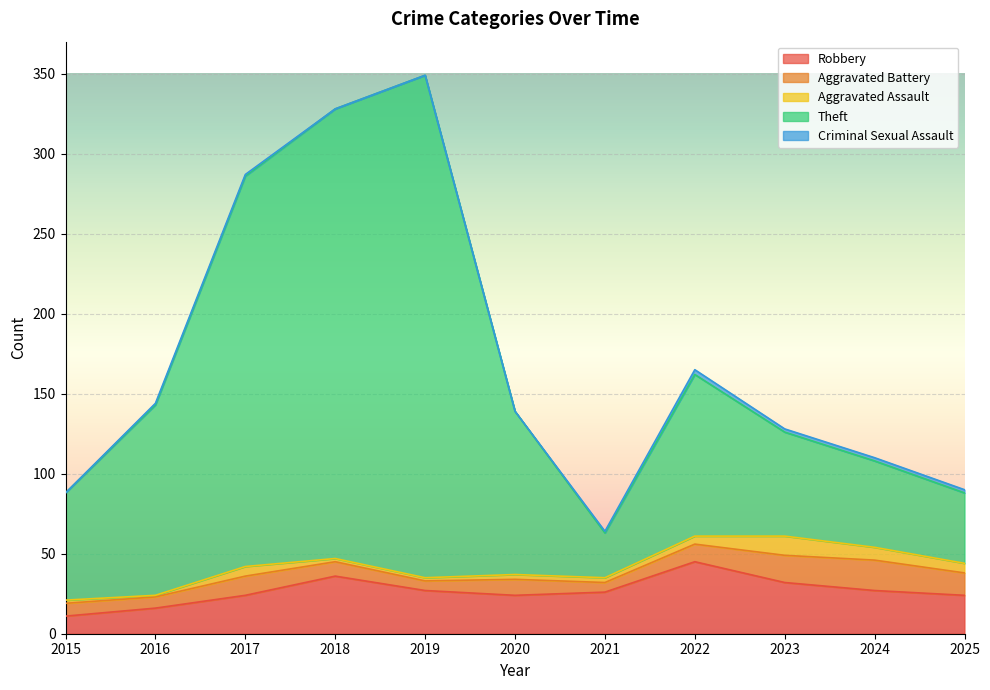

Where does the Aggravated Assault series first go above 3?

2017